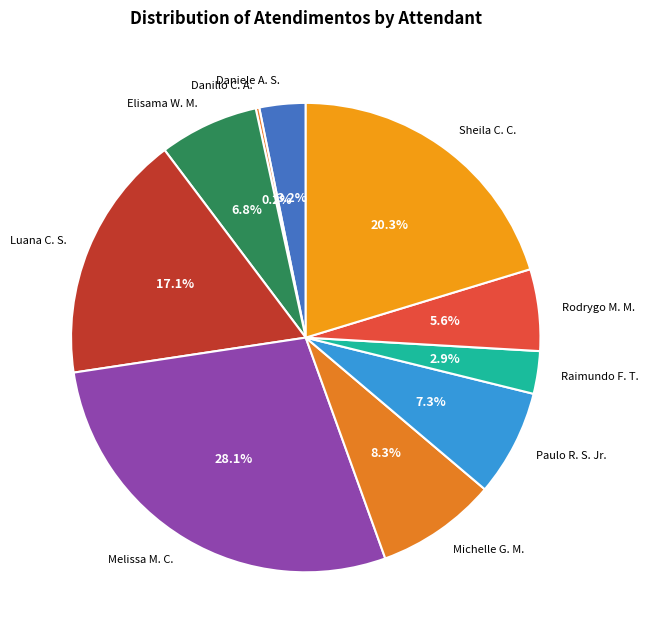

Approximately how many times larger is the value at Rodrygo M. M. compared to Raimundo F. T.?

1.9